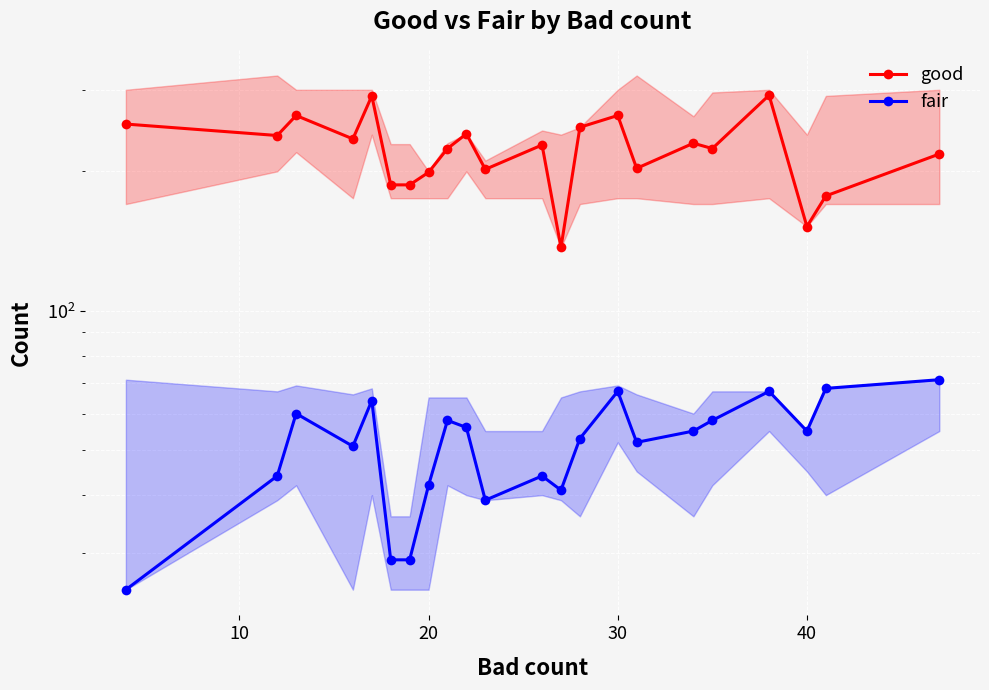

True or false: fair and good cross at least once.

False